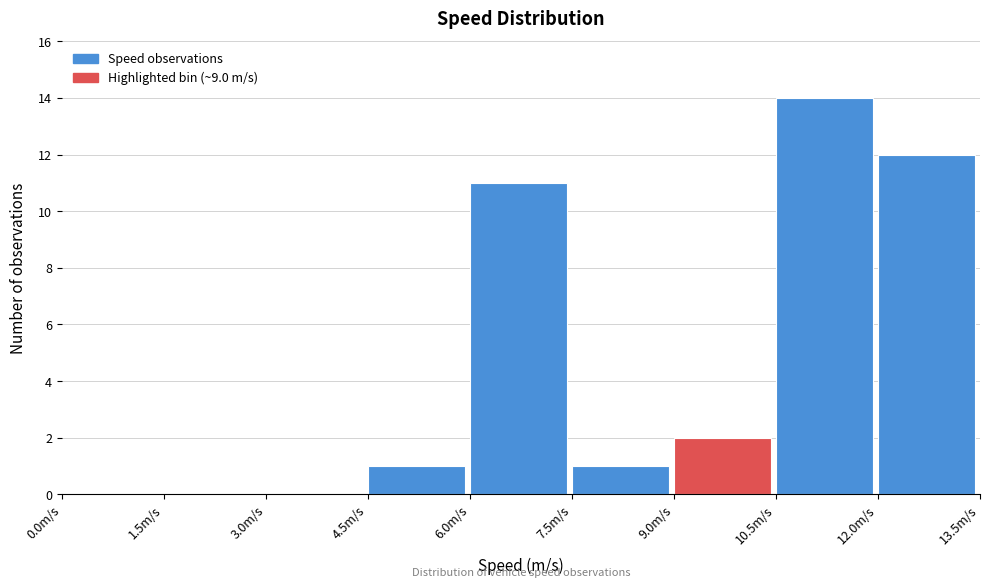

Over which range of the x-axis is the bar tallest?

10.5 to 12.0